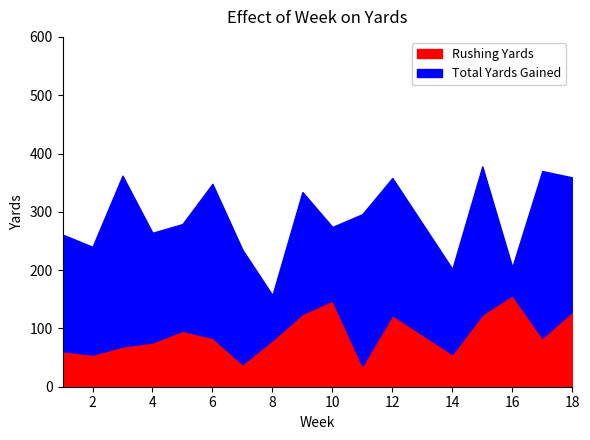

Read the Total Yards Gained value at 11, to the nearest 50.

300